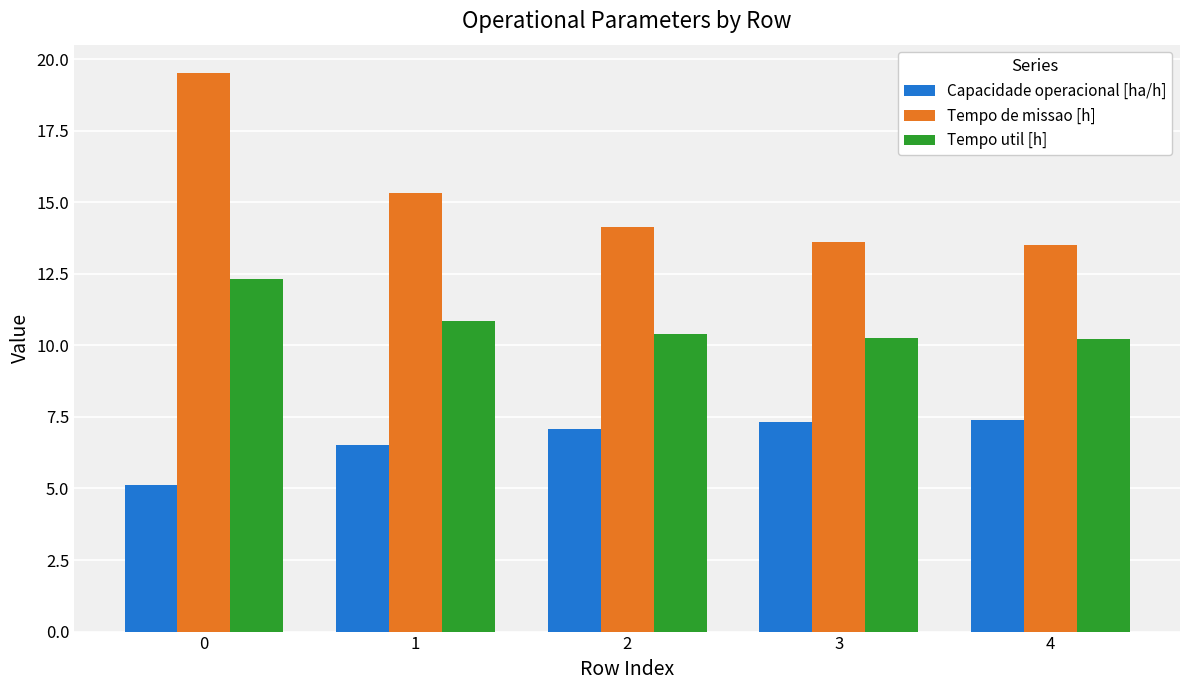

At which label is Capacidade operacional [ha/h] closest to 6?

1